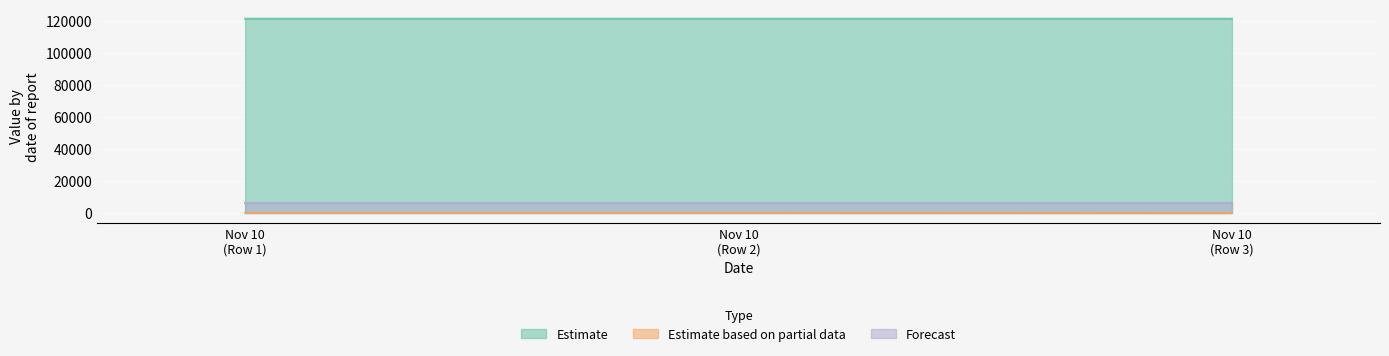

Count the number of data series in this chart.

3